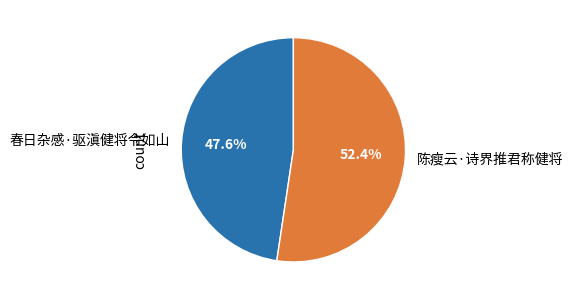

Which category has the smallest portion of the pie?

春日杂感·驱滇健将令如山